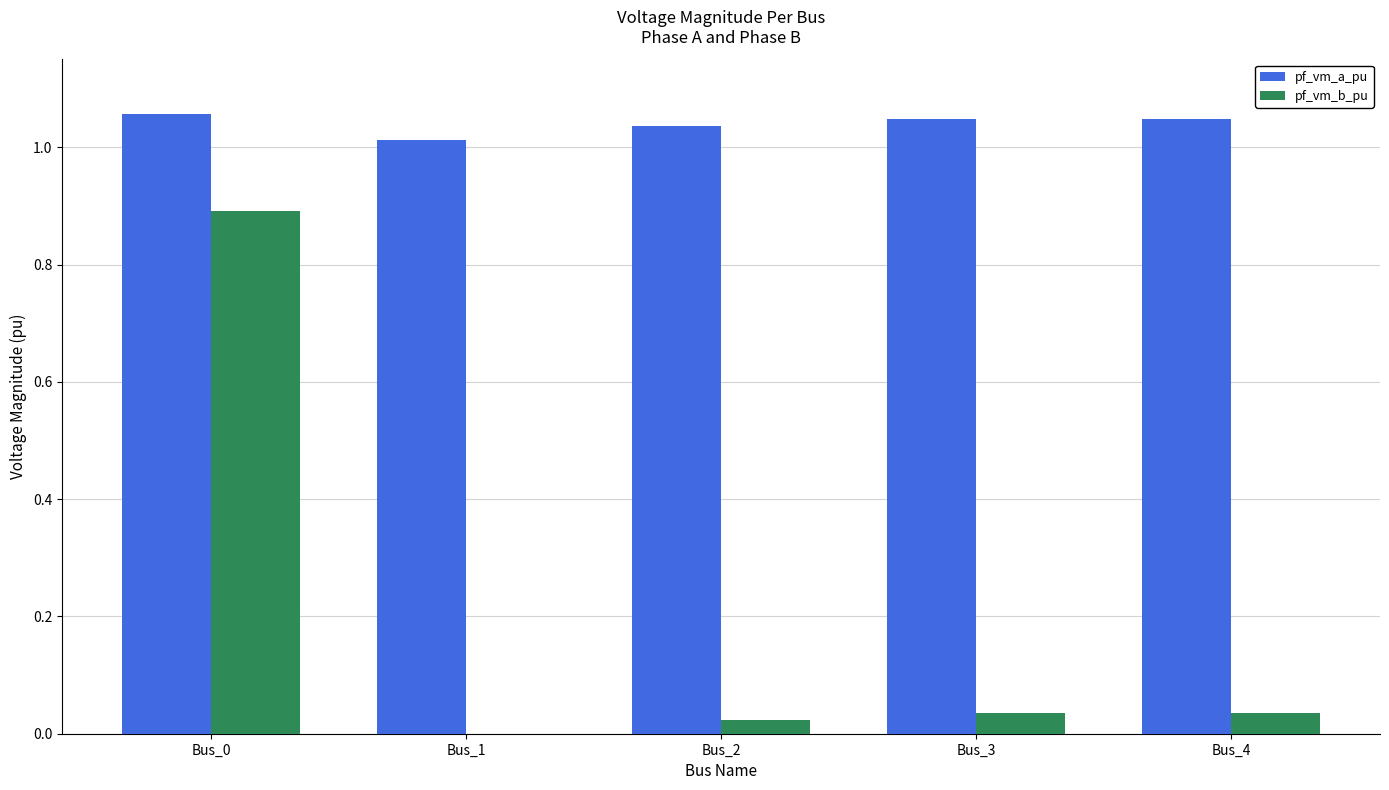

Count the number of categories in the chart.

5